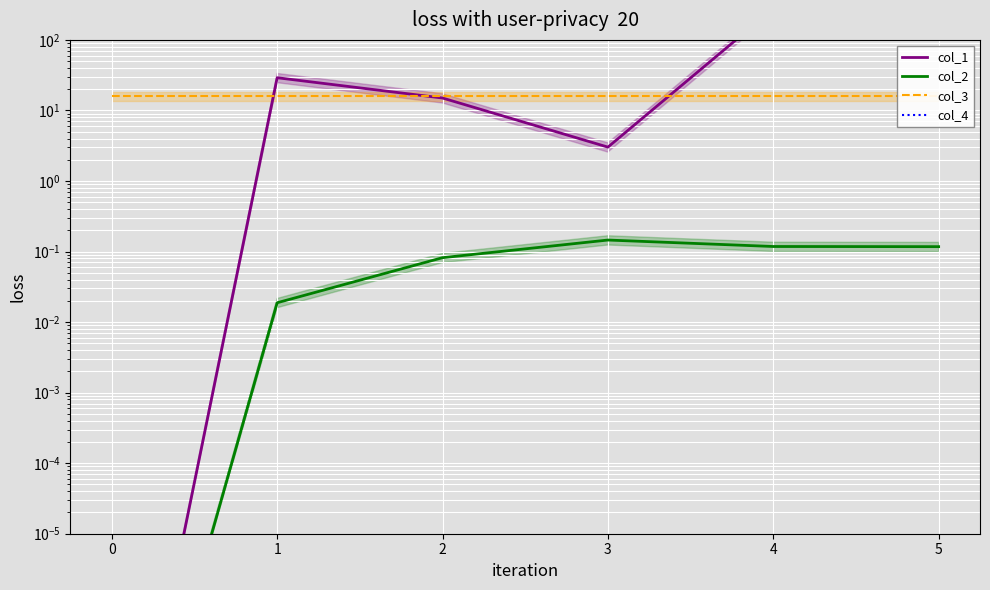

Which series has the widest spread of values?

col_1